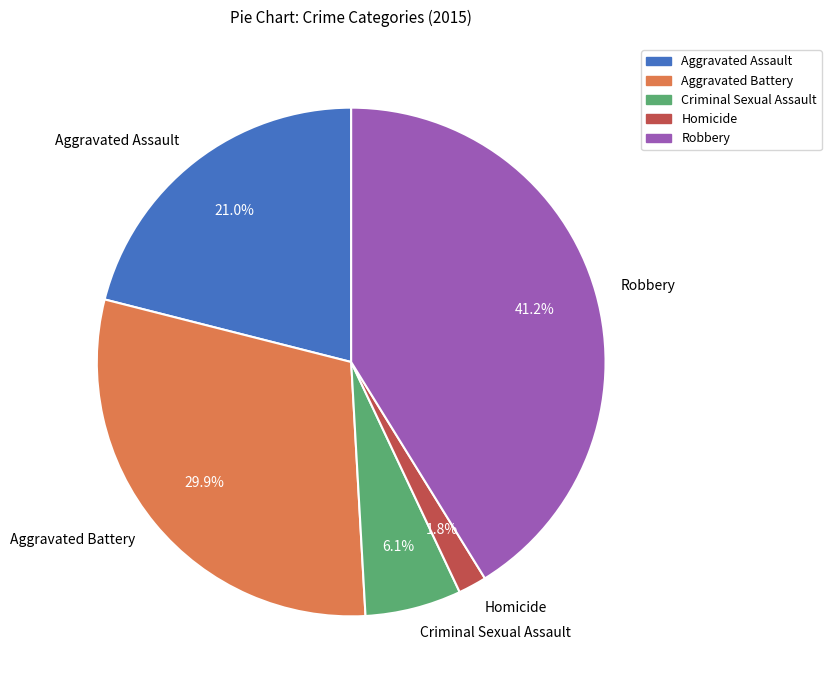

Rank the categories by value from lowest to highest.

Homicide, Criminal Sexual Assault, Aggravated Assault, Aggravated Battery, Robbery